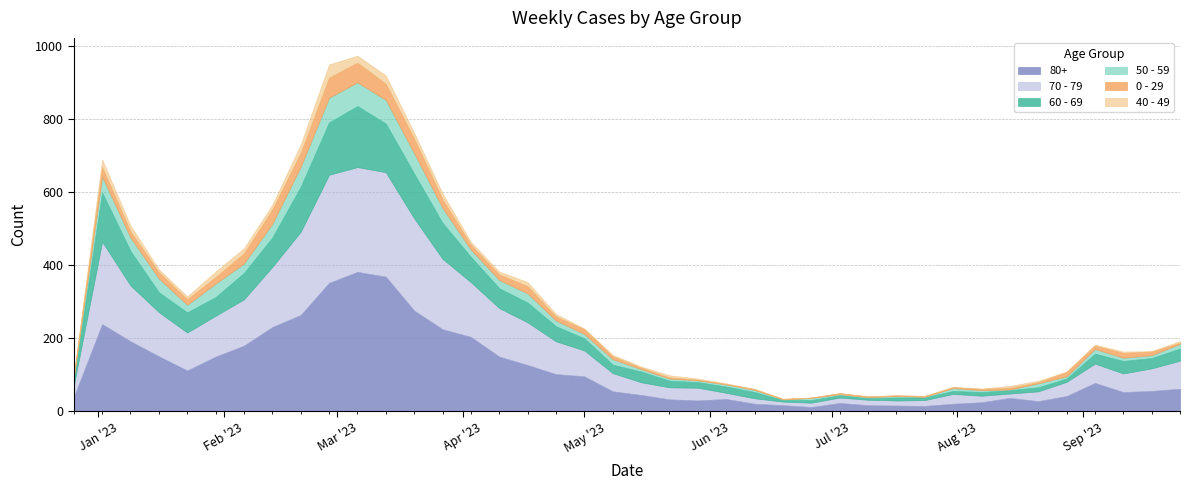

What is the spread (max minus min) of values at 2023-01-30?

134